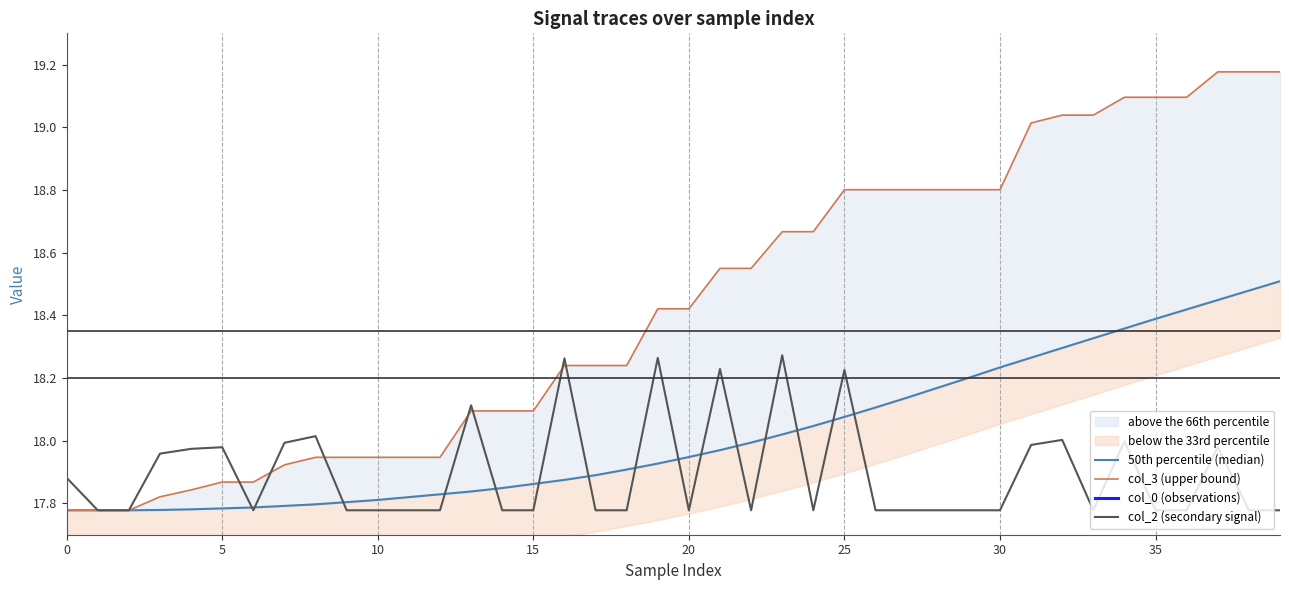

True or false: col_2 (secondary signal) has a value of 17.8 at 33.

True